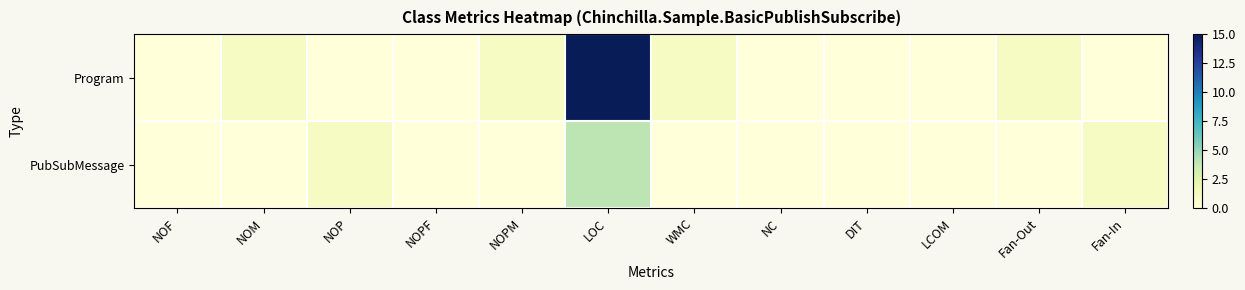

Reading left to right, what are all the values shown in this chart?

Program: NOF=0	NOM=1	NOP=0	NOPF=0	NOPM=1	LOC=15	WMC=1	NC=0	DIT=0	LCOM=-1	Fan-Out=1	Fan-In=0
PubSubMessage: NOF=0	NOM=0	NOP=1	NOPF=0	NOPM=0	LOC=4	WMC=0	NC=0	DIT=0	LCOM=-1	Fan-Out=0	Fan-In=1